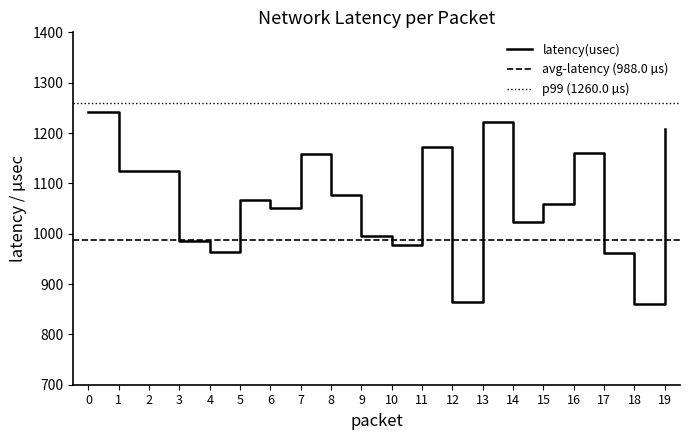

True or false: latency(usec) has a value of 292.5 at 19.

False